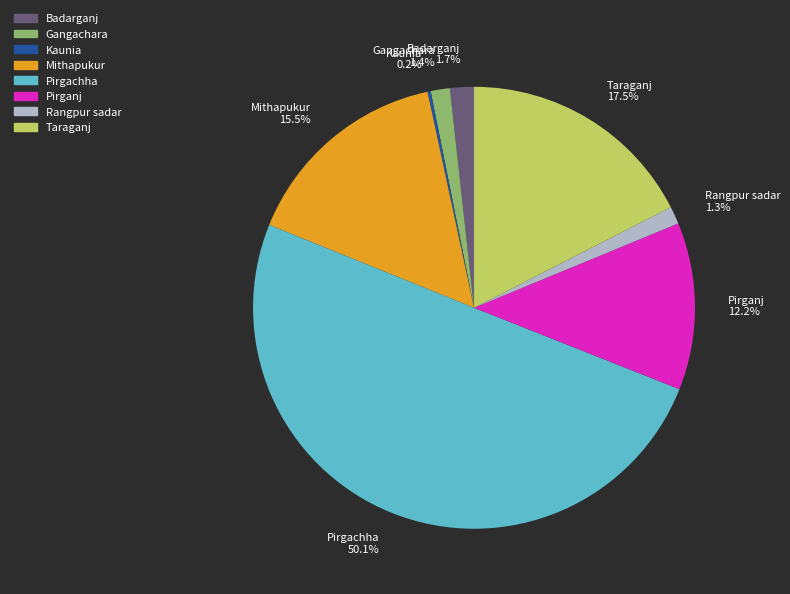

True or false: Pirganj accounts for 22% of the total.

False